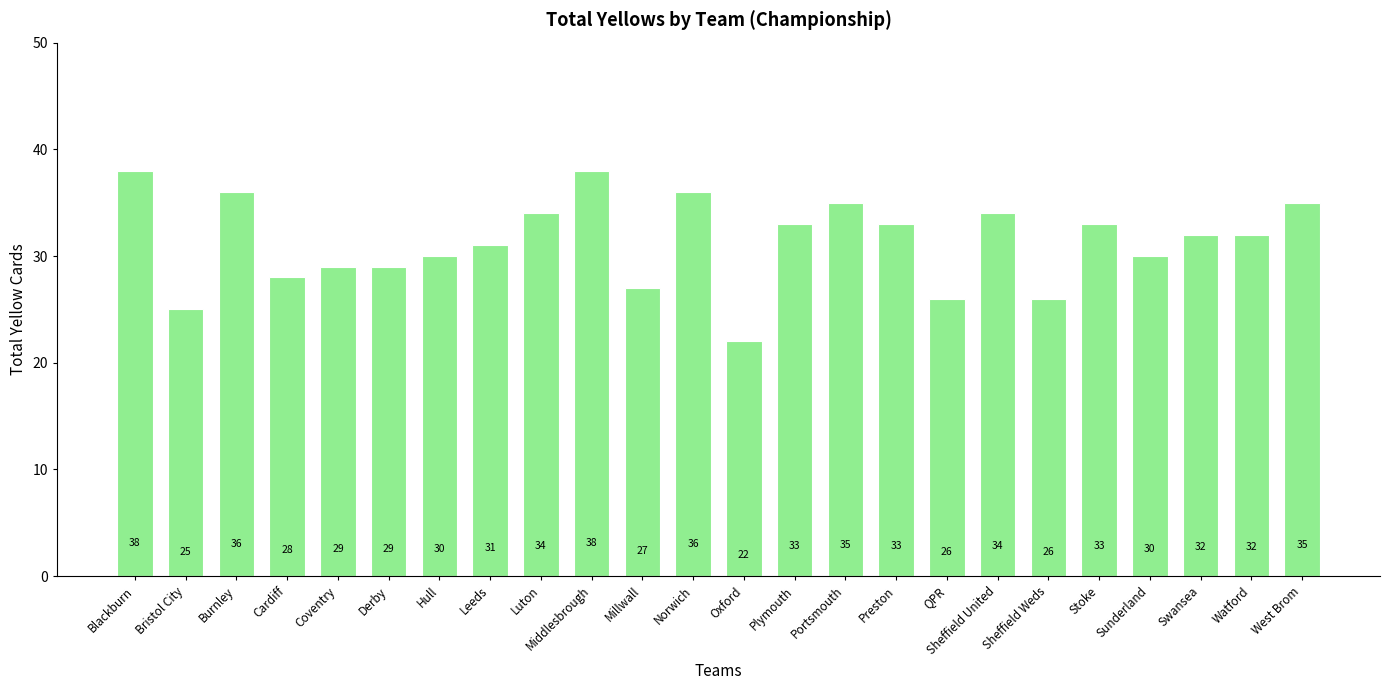

What position from the left is Millwall?

11